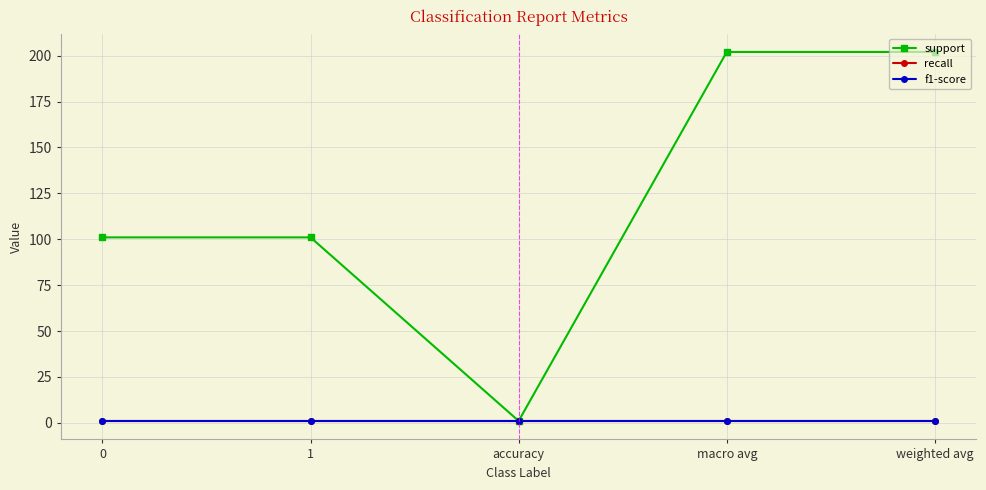

Is this an area chart (filled region under the line)?

No